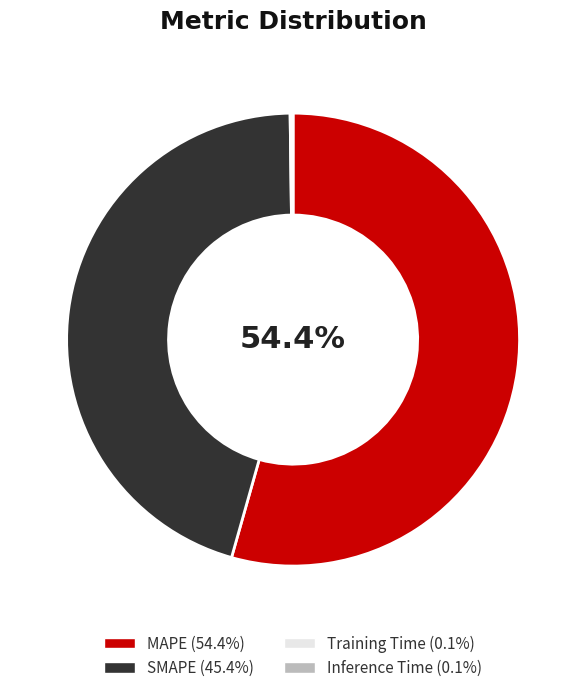

Which category has the biggest portion of the pie?

MAPE